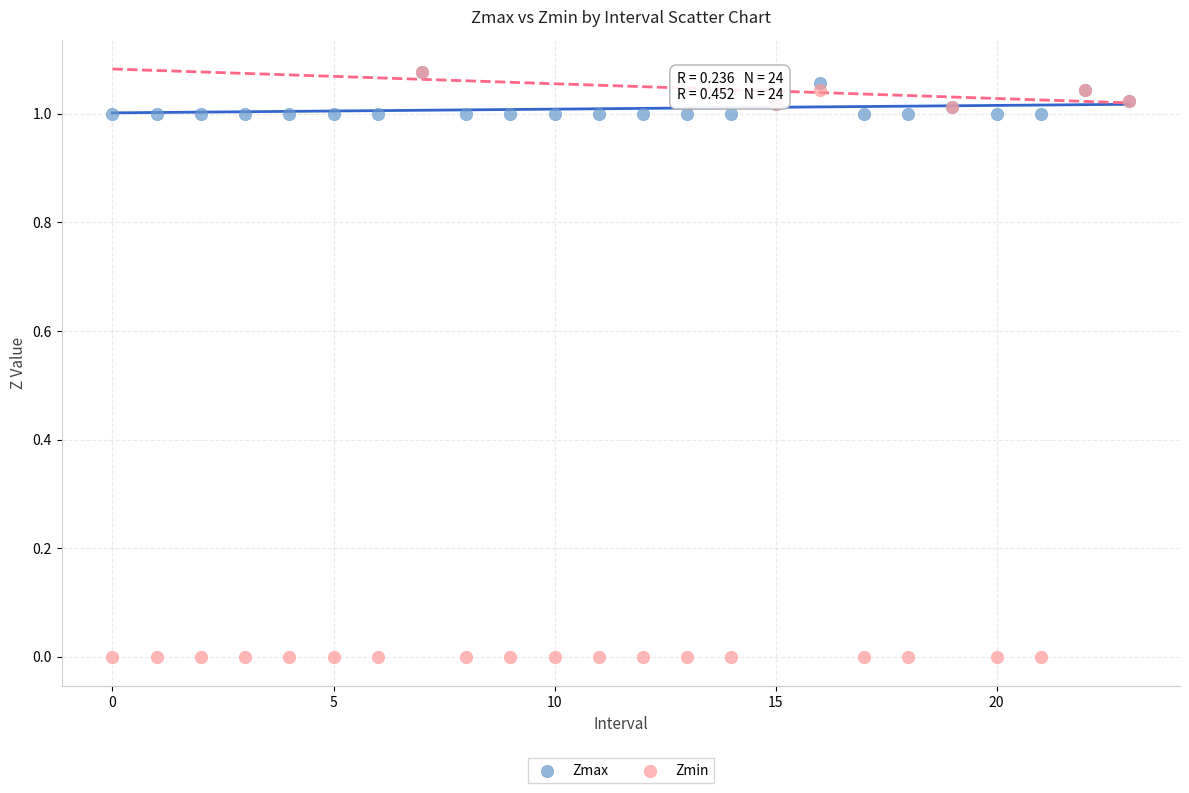

What are all the series names shown in the legend?

Zmax, Zmin